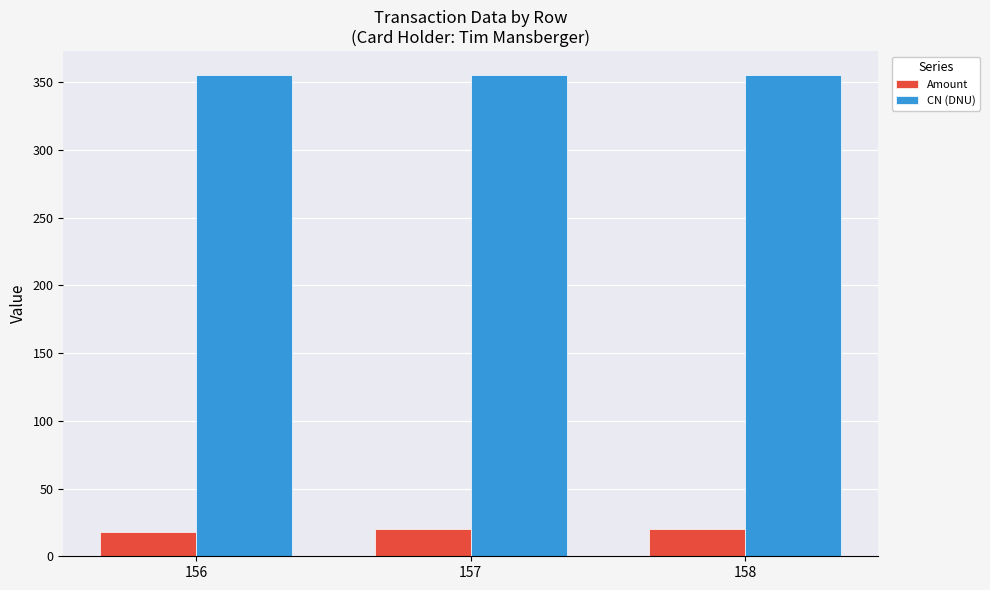

What is the smallest value displayed?

18.1